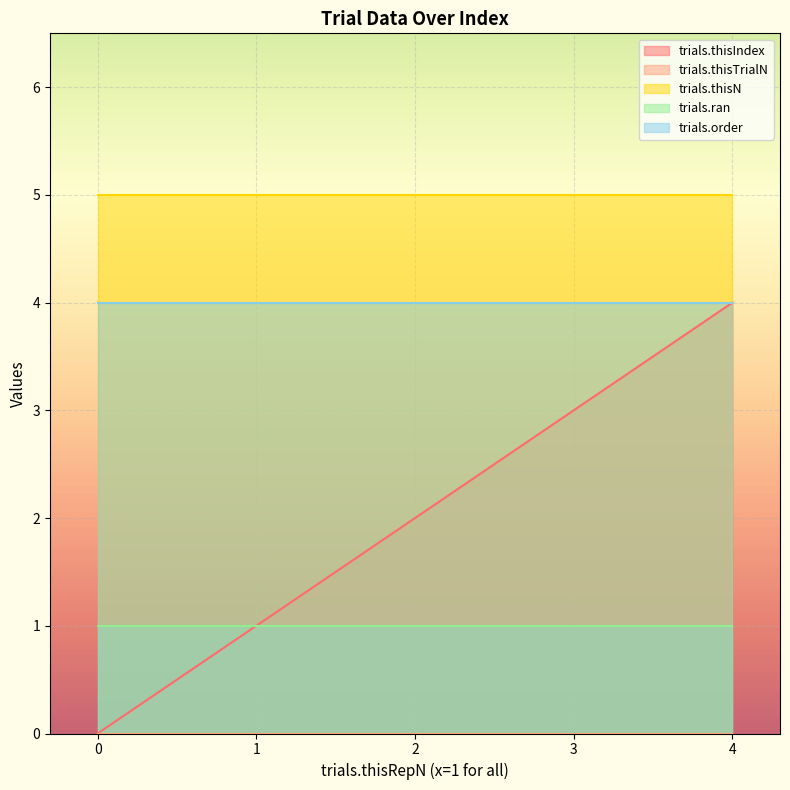

Reading right to left, extract all data points from this chart.

trials.thisIndex: 4=4	3=3	2=2	1=1	0=0
trials.thisTrialN: 4=0	3=0	2=0	1=0	0=0
trials.thisN: 4=5	3=5	2=5	1=5	0=5
trials.ran: 4=1	3=1	2=1	1=1	0=1
trials.order: 4=4	3=4	2=4	1=4	0=4